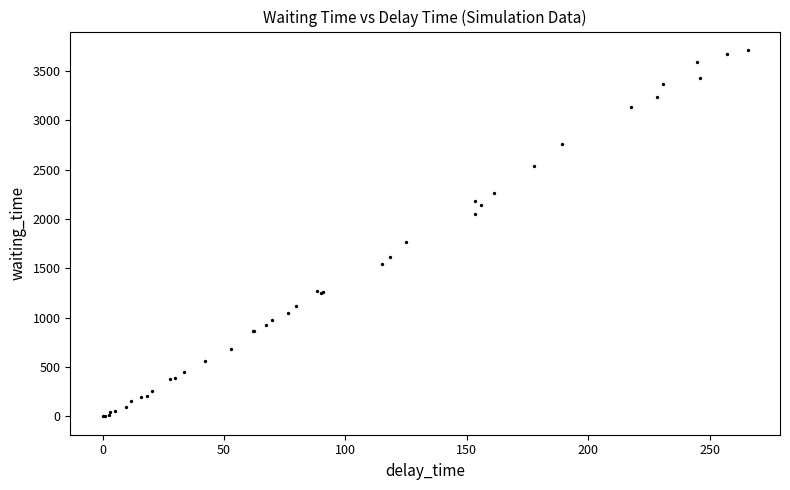

What Y value in the scatter plot is closest to 1856?

1764